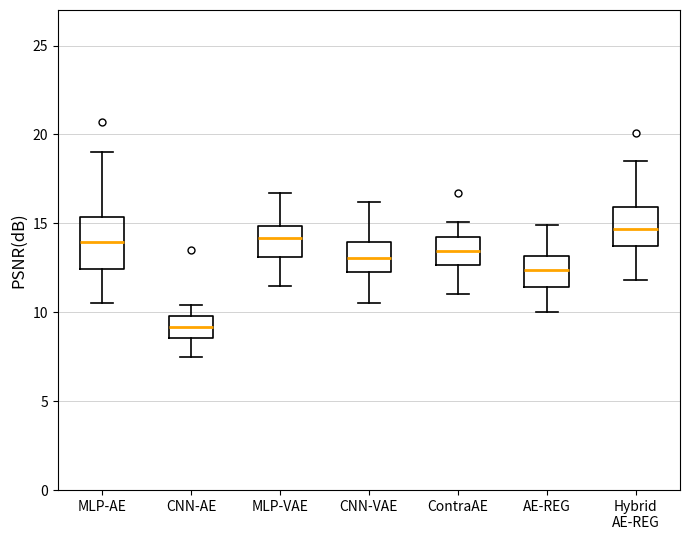

Which box has the highest median line?

Hybrid AE-REG